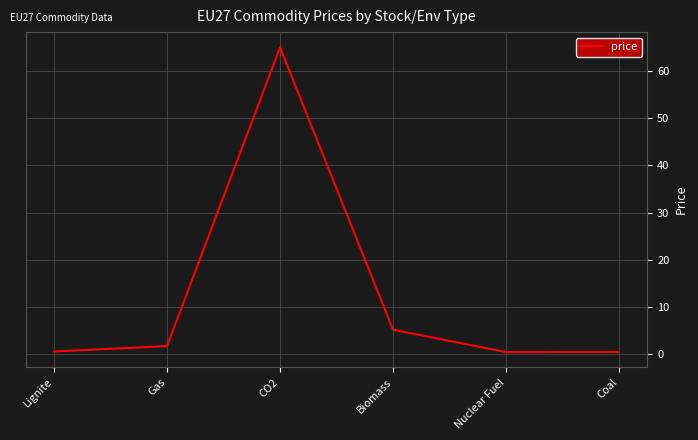

Which category has the highest value across all series?

CO2